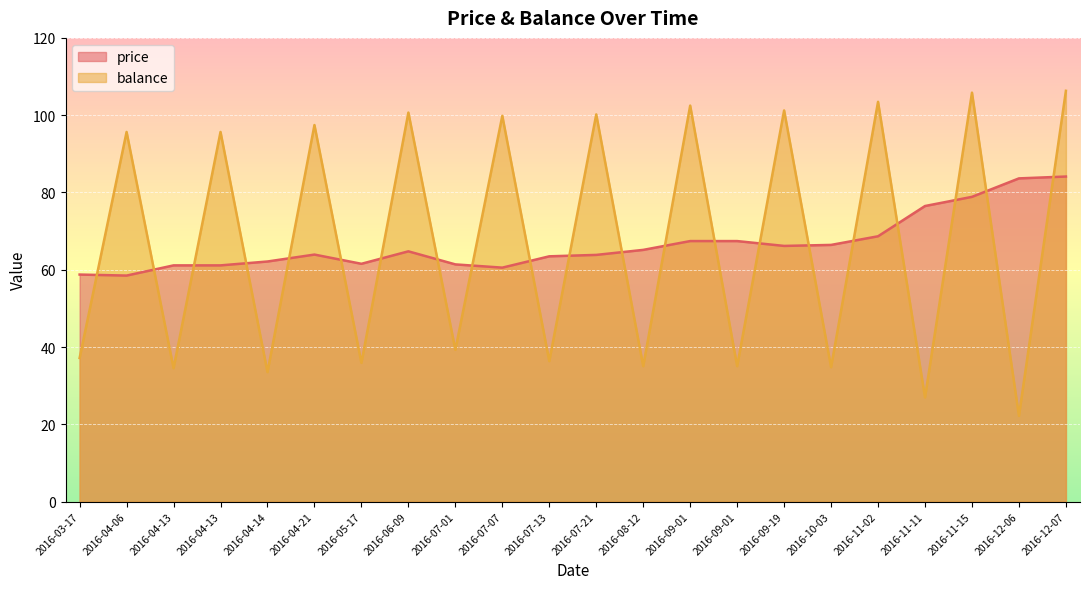

Between which two adjacent categories do price and balance first intersect?

2016-03-17 and 2016-04-06